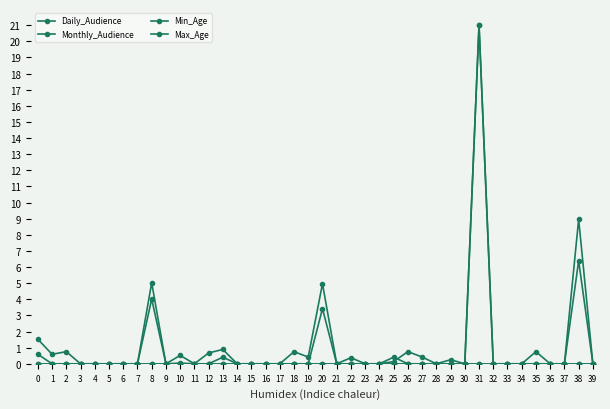

What is the total value across all series at 12?

0.7